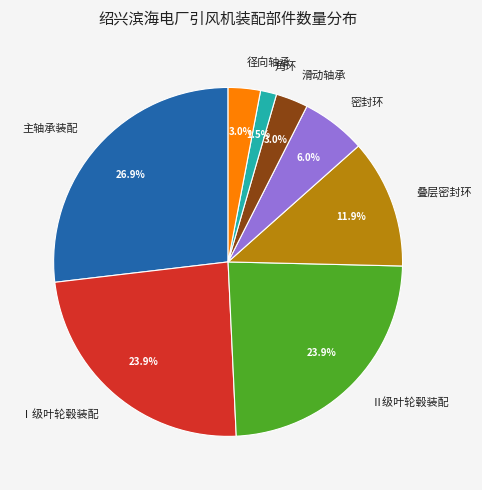

To the nearest percent, what is the combined percentage of Ⅰ级叶轮毂装配 and 滑动轴承?

27%